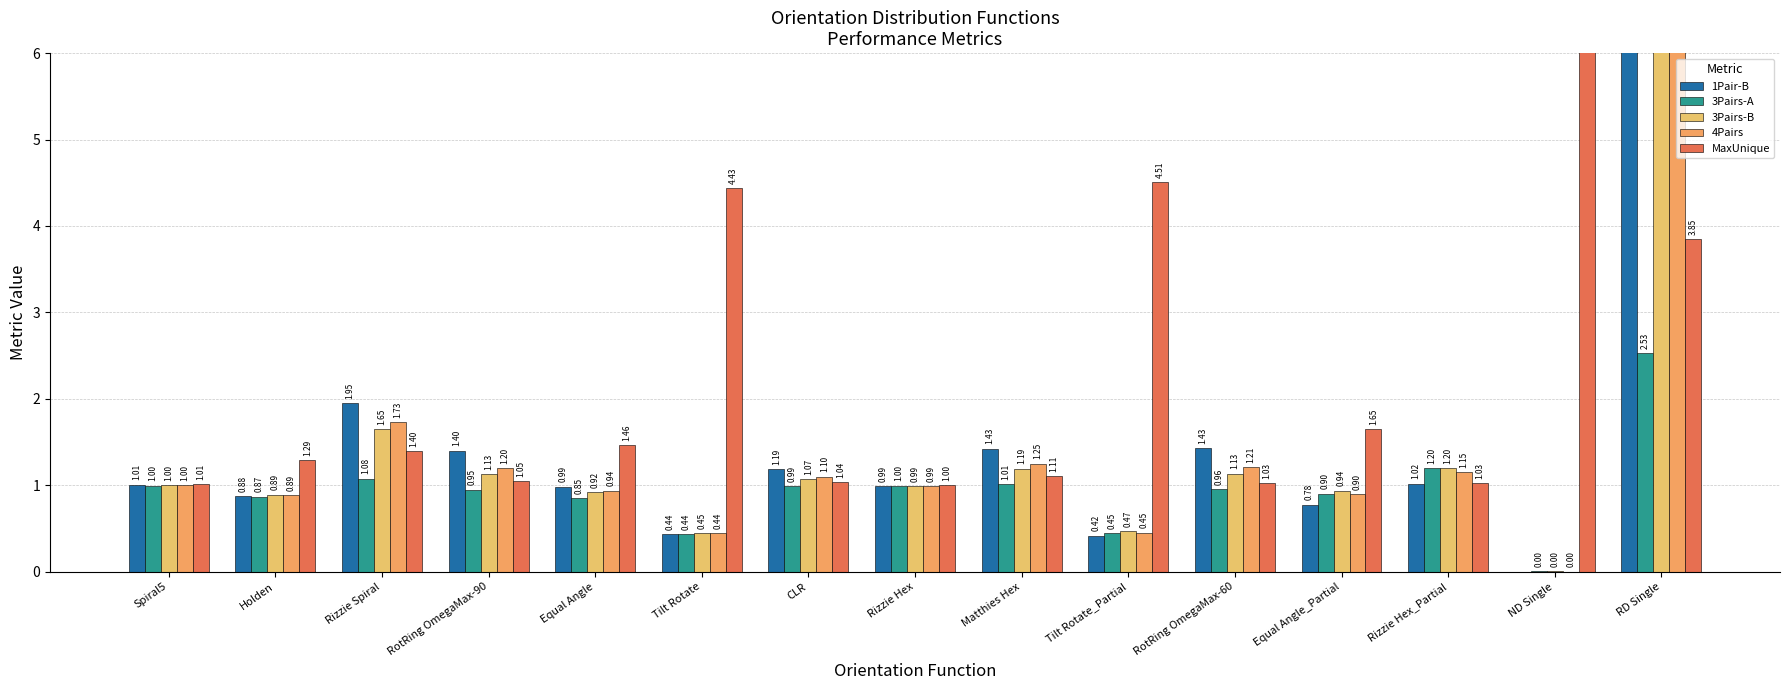

At which label does 4Pairs reach its minimum?

ND Single